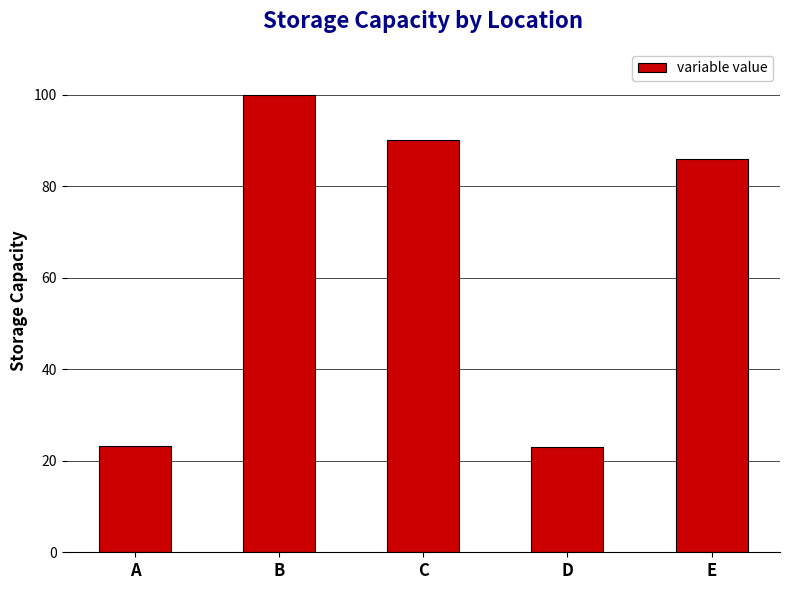

The chart shows a value of 6.4 at A. True or false?

False